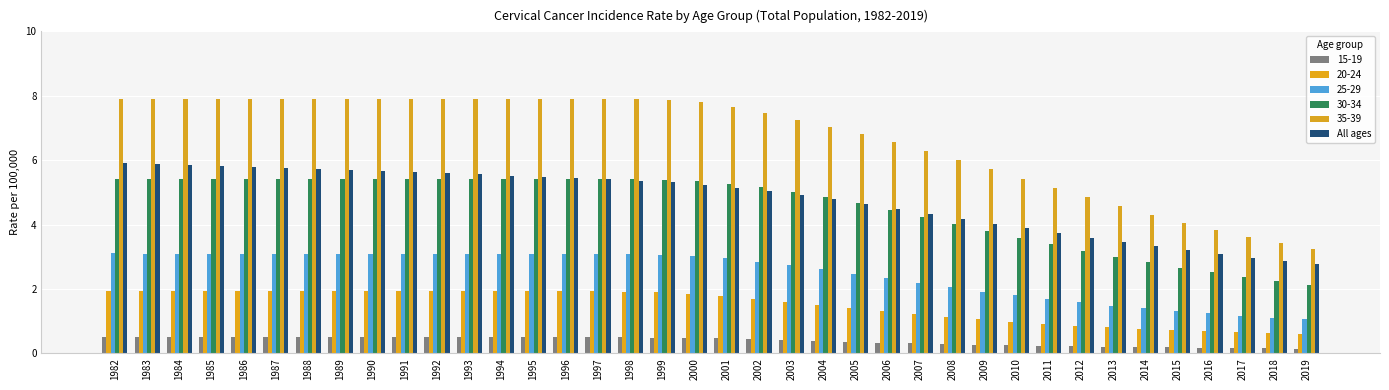

What is the minimum value shown in the chart?

0.1